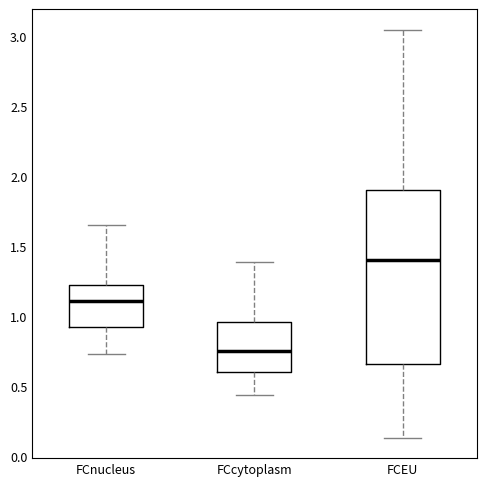

Comparing the boxes themselves (not the whiskers), which one is the tallest?

FCEU